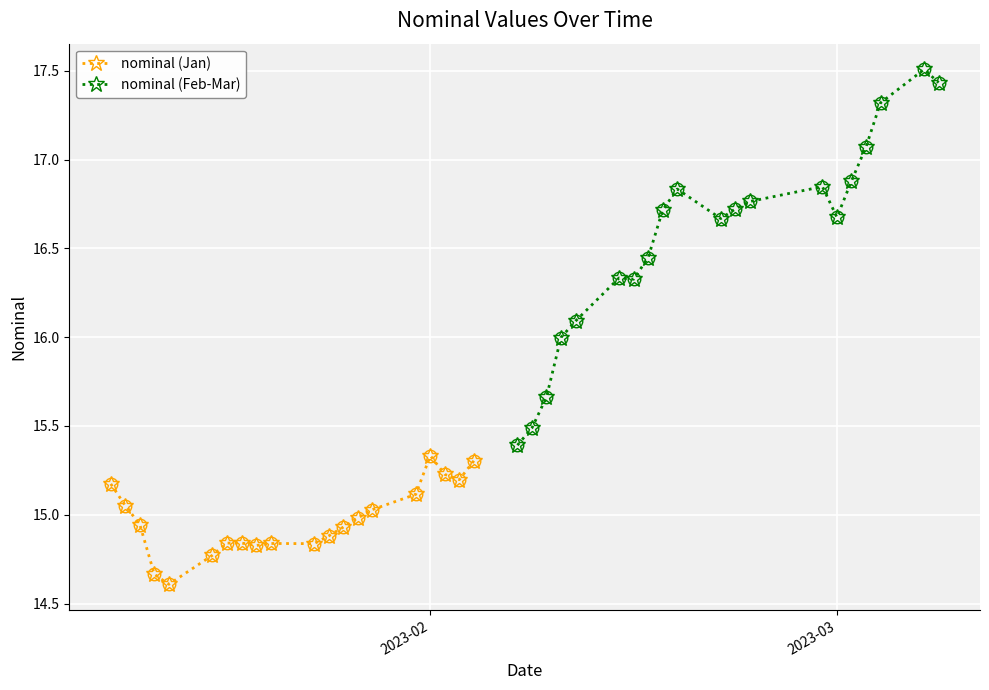

Rank the series by their maximum value, from lowest to highest.

nominal (Jan), nominal (Feb-Mar)